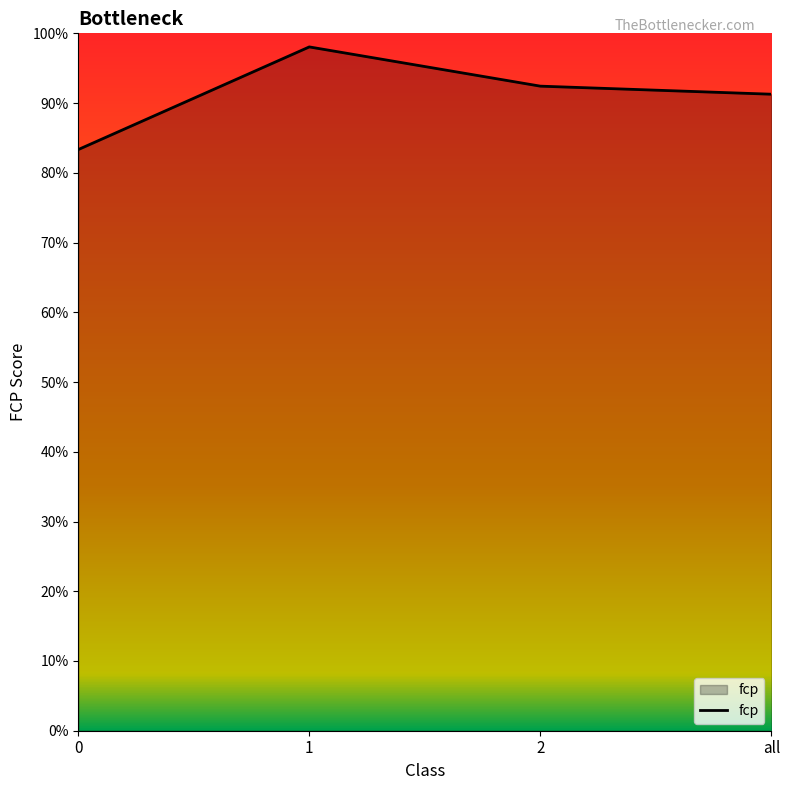

True or false: the data shows 1.7 at 1.

False